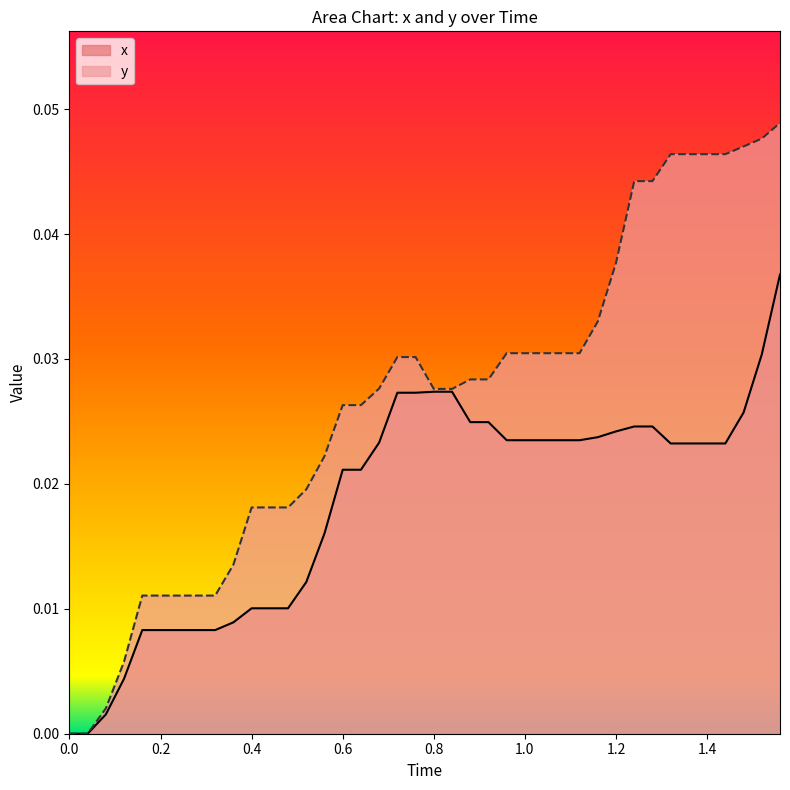

Rank the series by their average value, from lowest to highest.

x, y